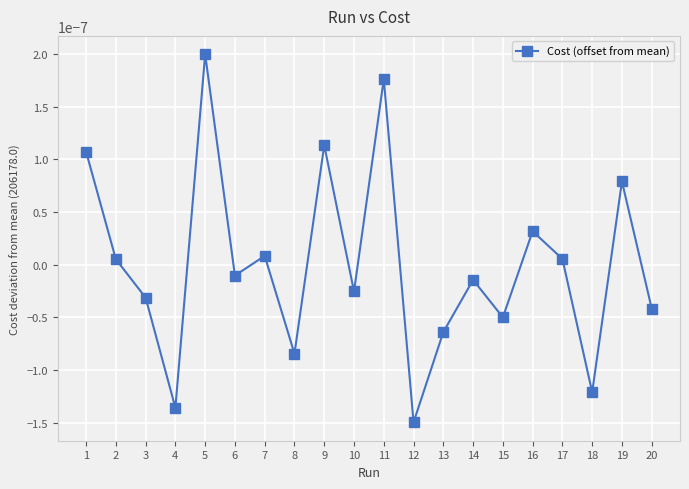

Where is the first local maximum?

5